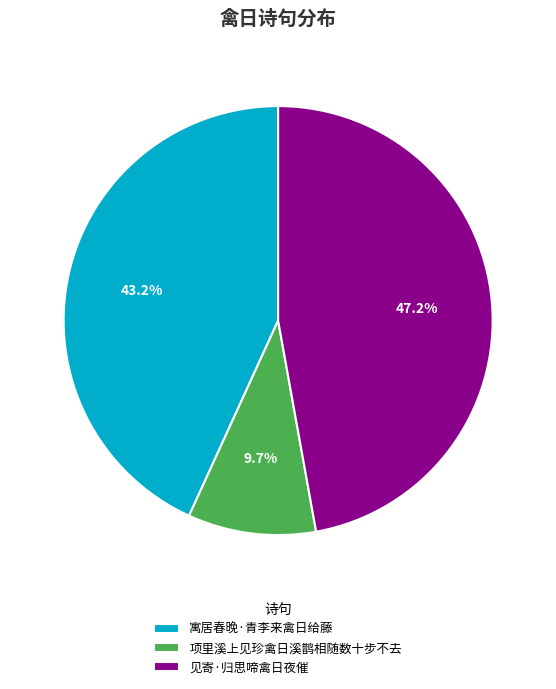

Is it true that 见寄·归思啼禽日夜催 is 61% of the pie?

False